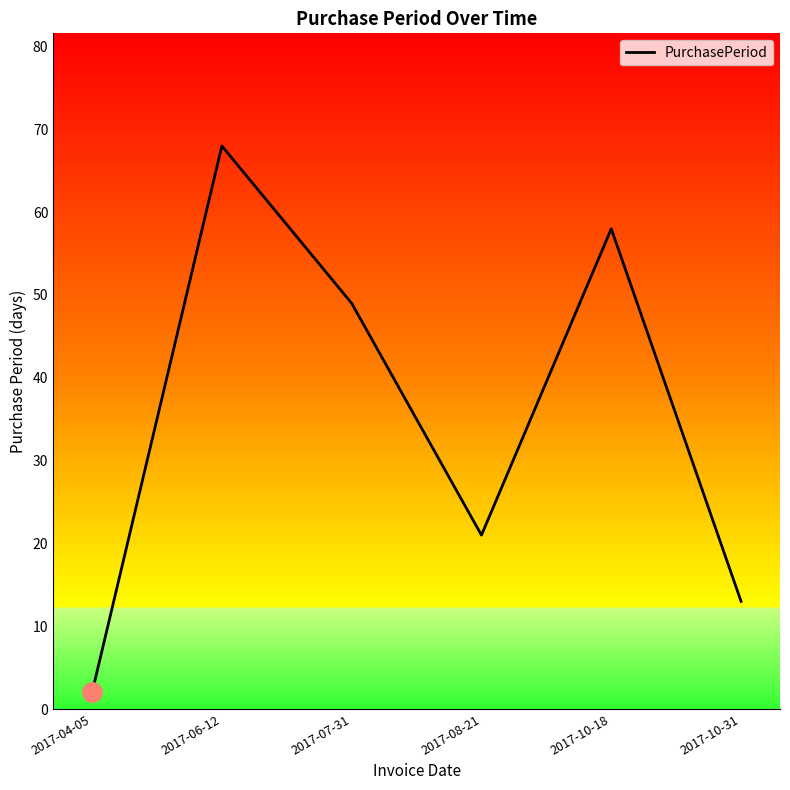

Does the chart display data point markers on the line(s)?

No